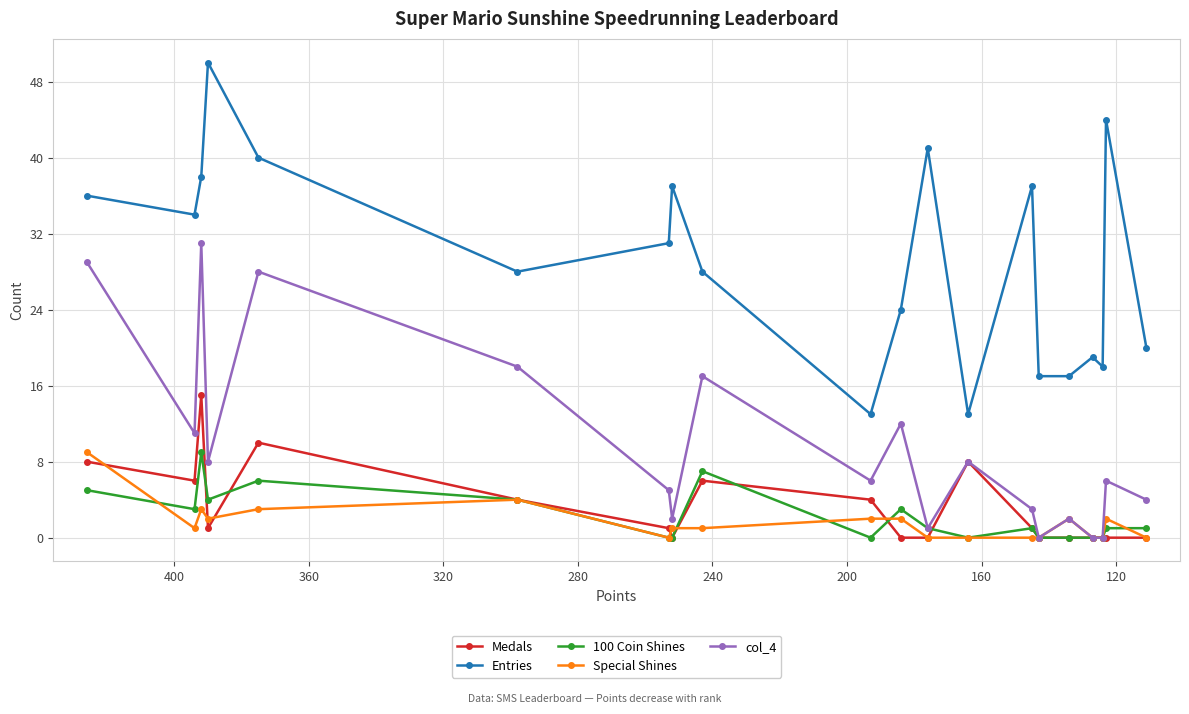

How many data points in col_4 are above 6?

9